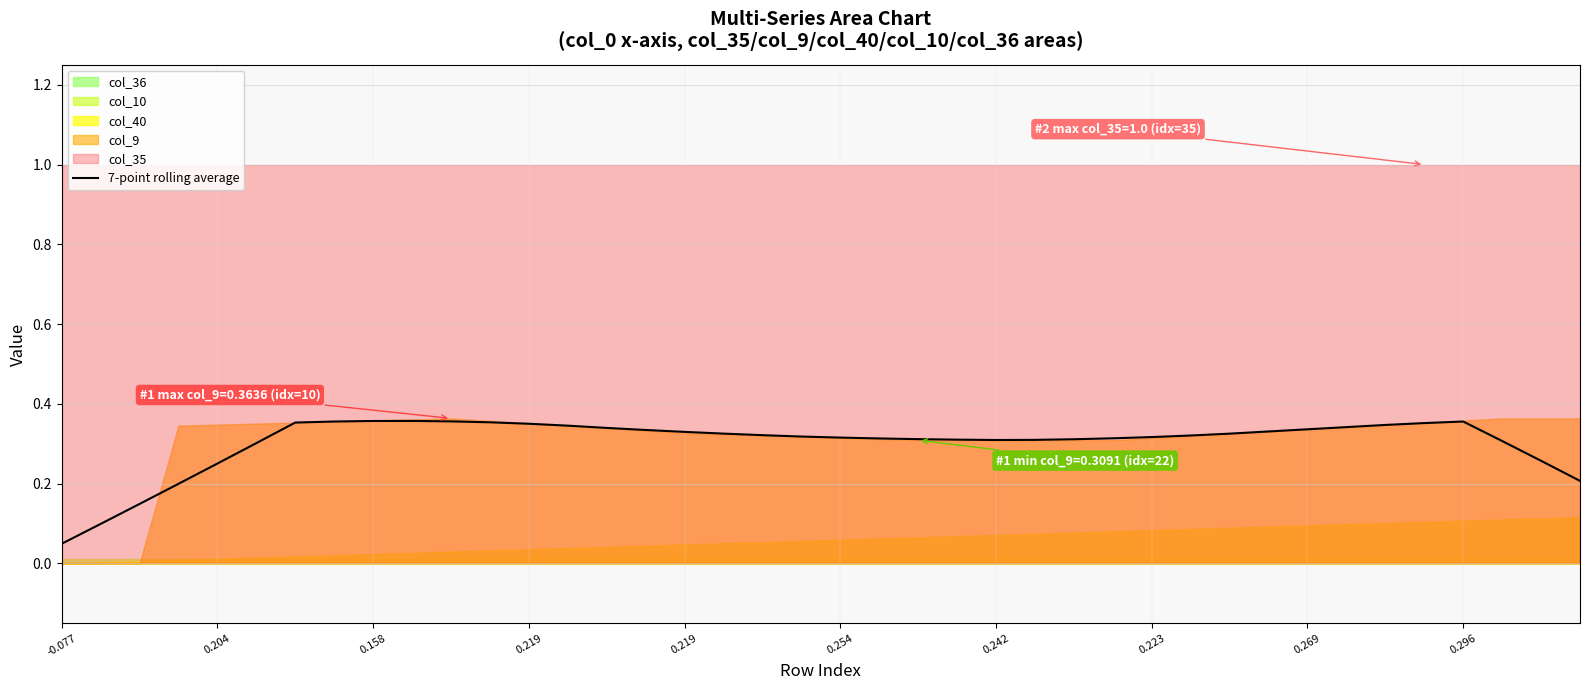

Count the values in the range 0 to 1.

40